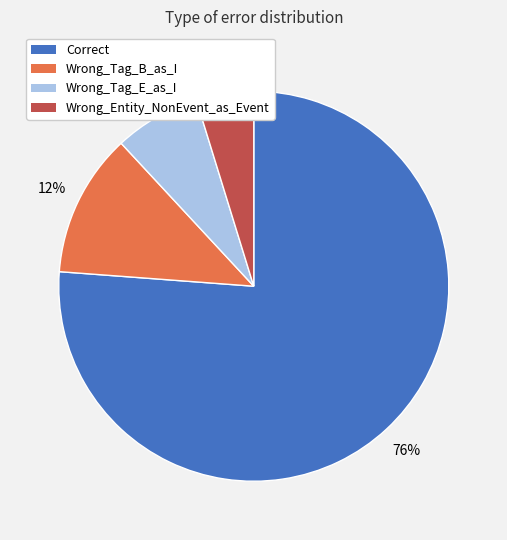

To the nearest percent, what is the difference between the largest and smallest slice percentages?

71%